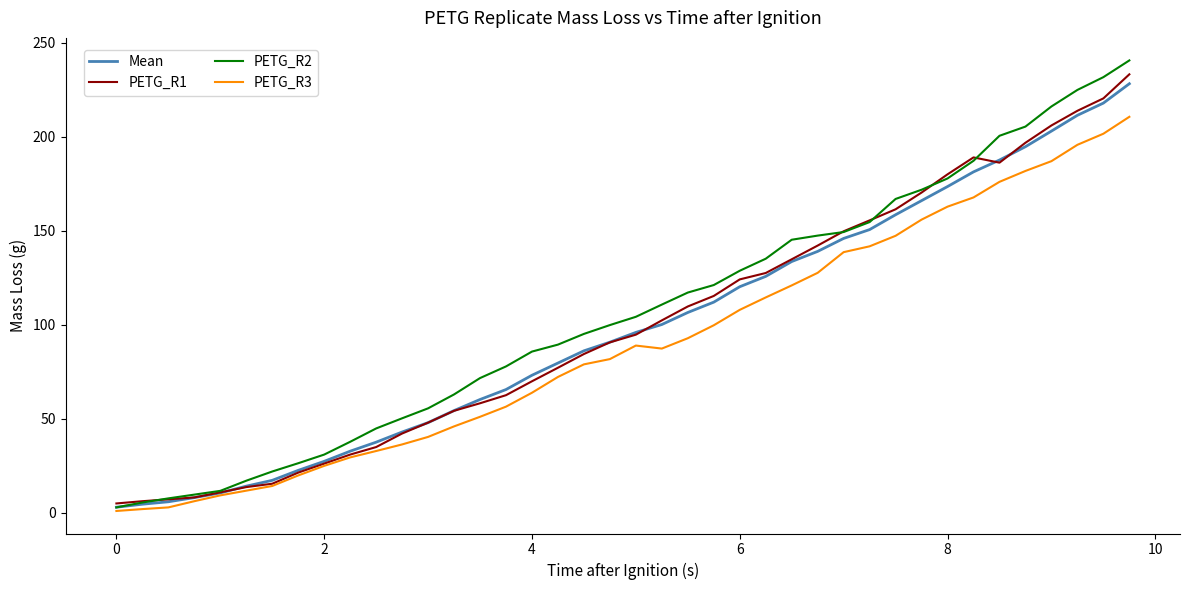

What is the difference between the maximum and second lowest values in the PETG_R2 series?

235.2